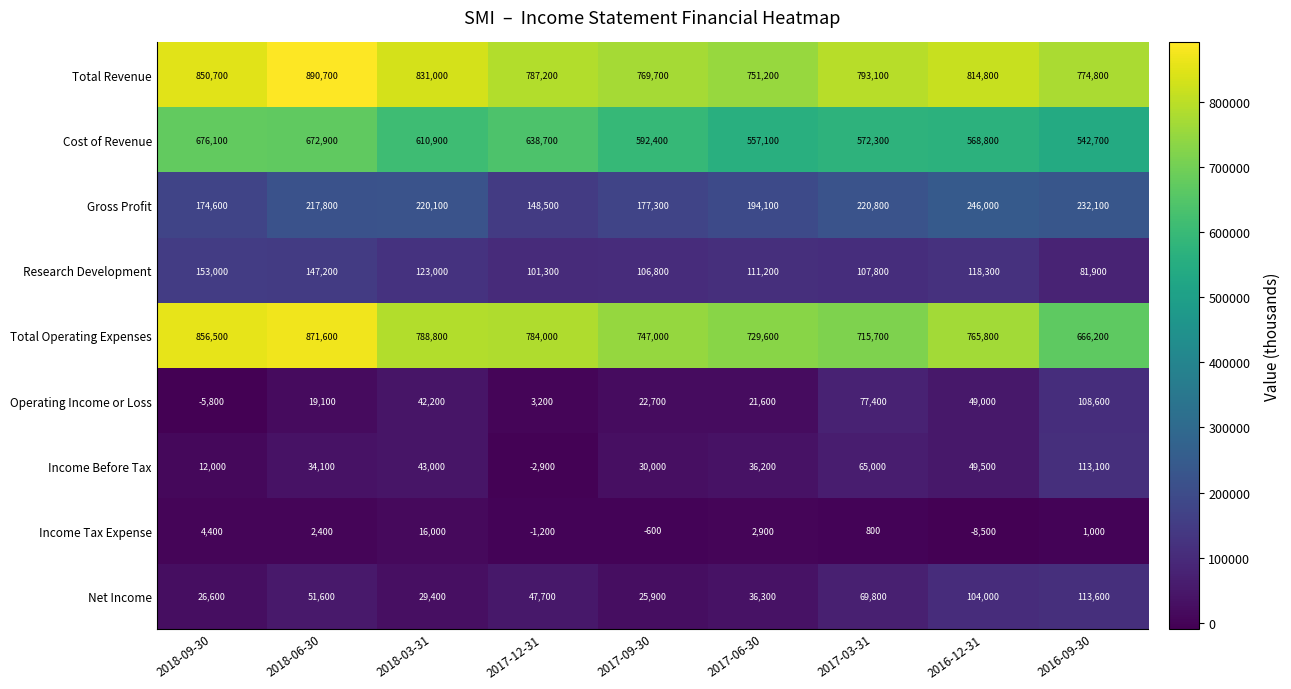

What is the difference between the maximum and minimum values in the Total Revenue series?

139500